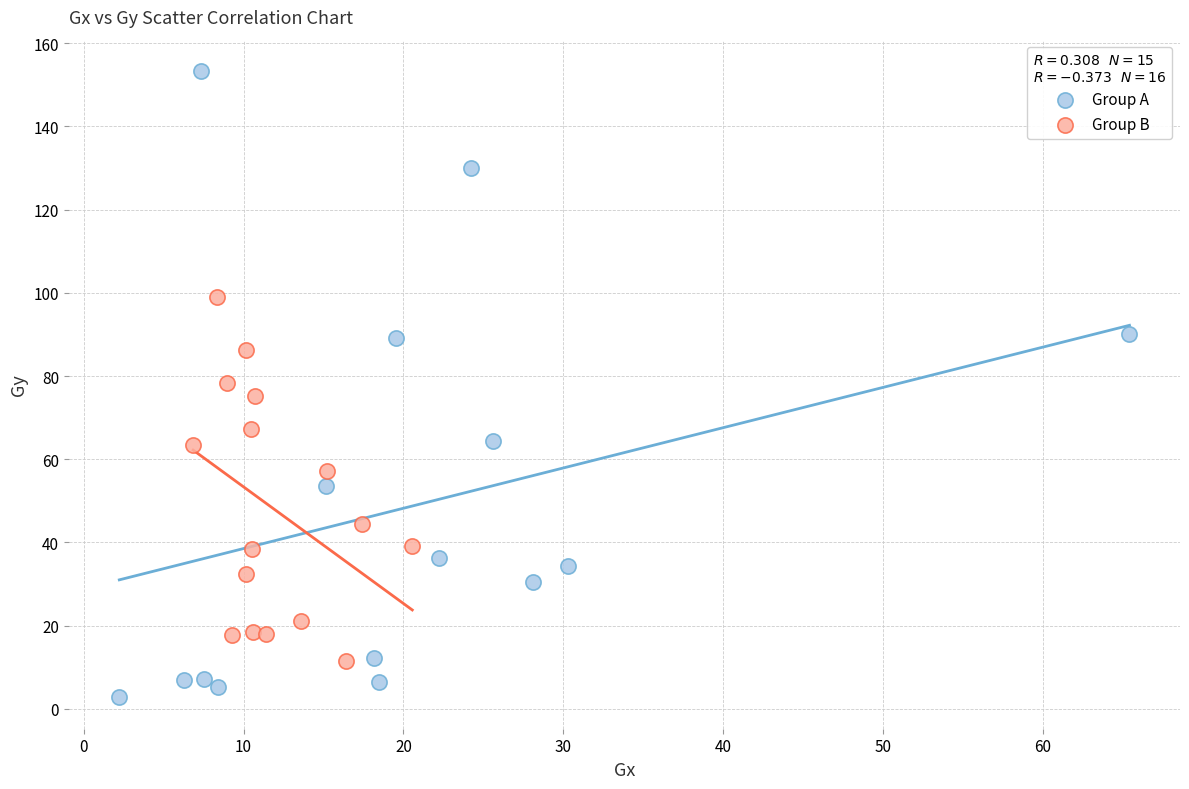

What are all the series names shown in the legend?

Group A, Group B